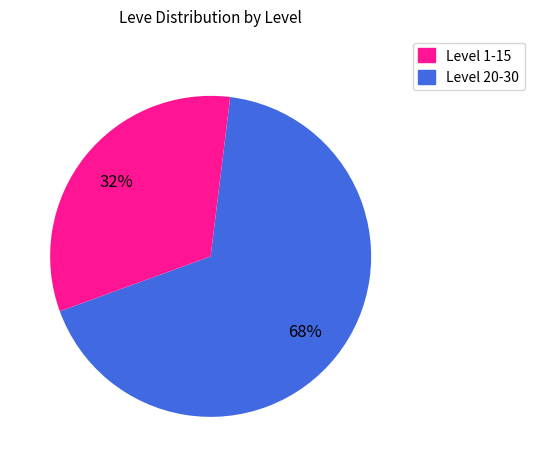

To the nearest percent, what is the average slice percentage?

50%